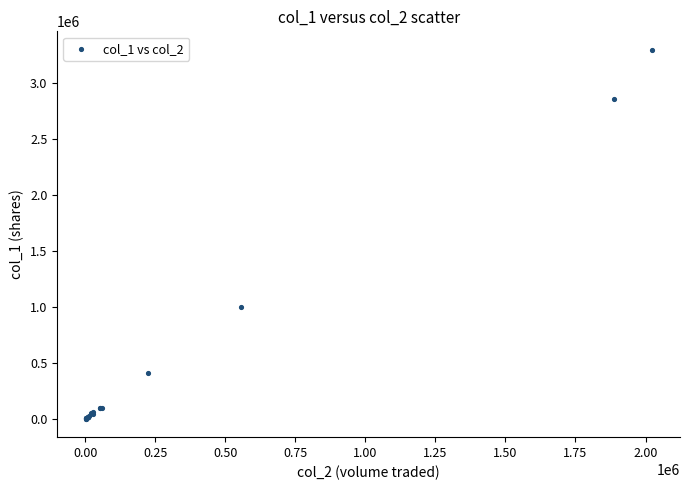

What Y value in the scatter plot is closest to 1651500?

1000000